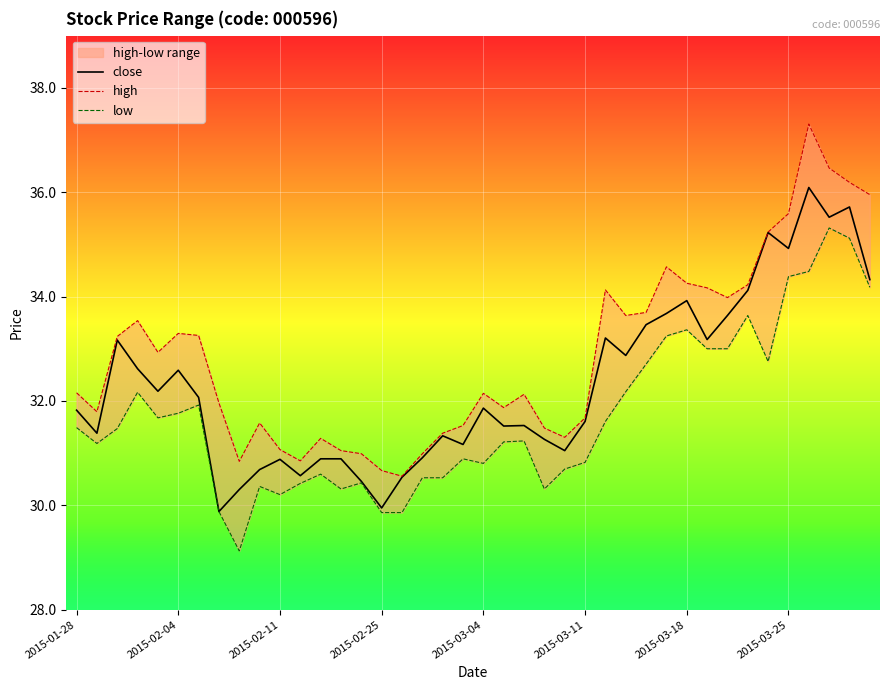

Is it true that close equals 31.9 at 2015-03-04?

True